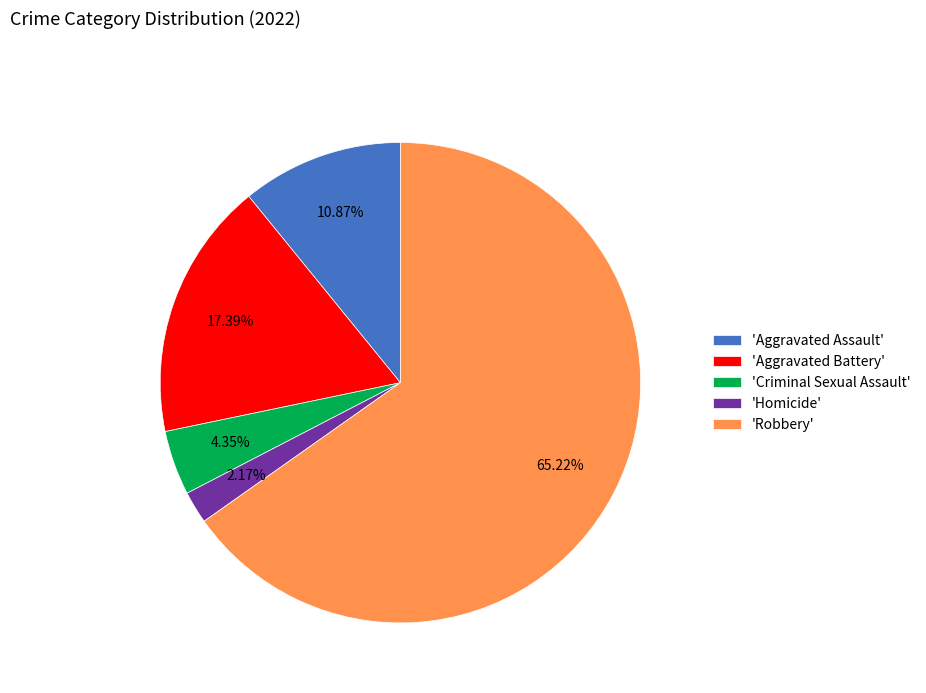

Do 'Robbery' and 'Homicide' together represent more than half of the pie?

Yes